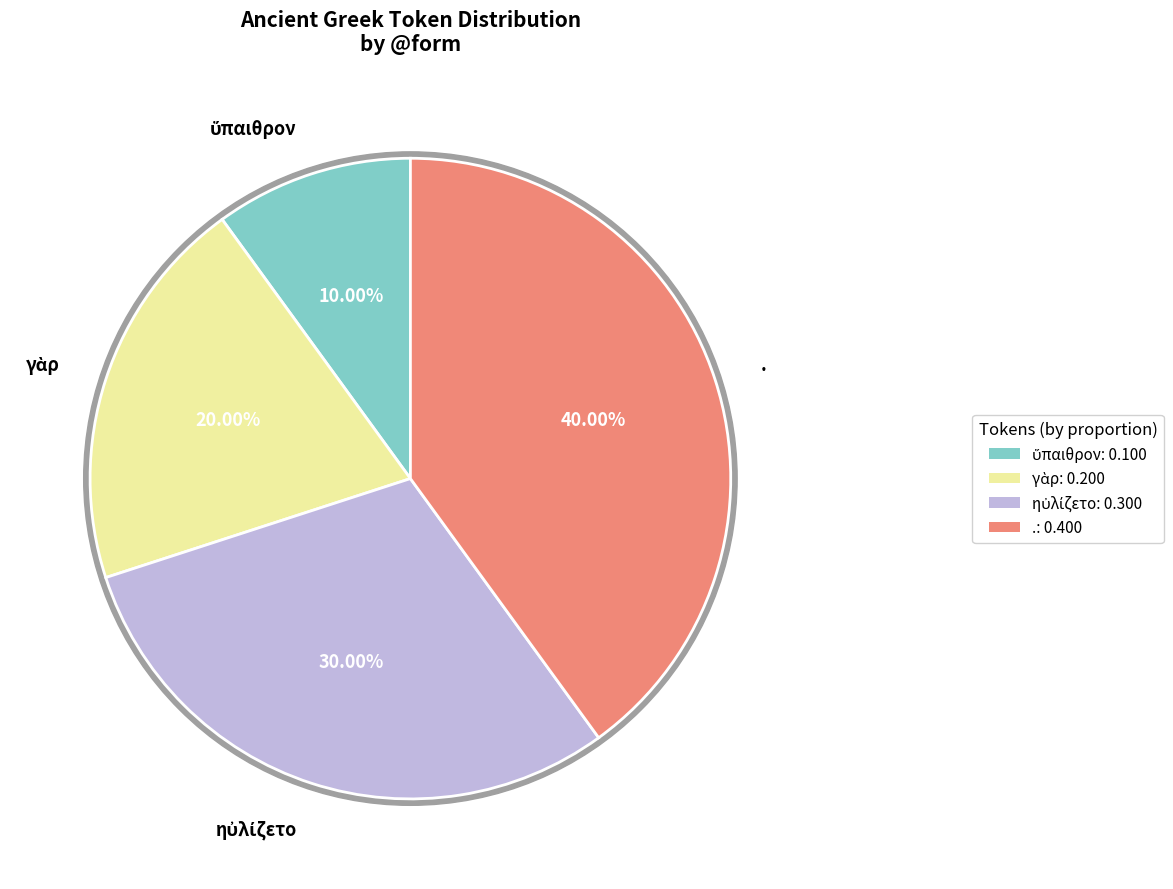

Is it true that ηὐλίζετο is 23% of the pie?

False